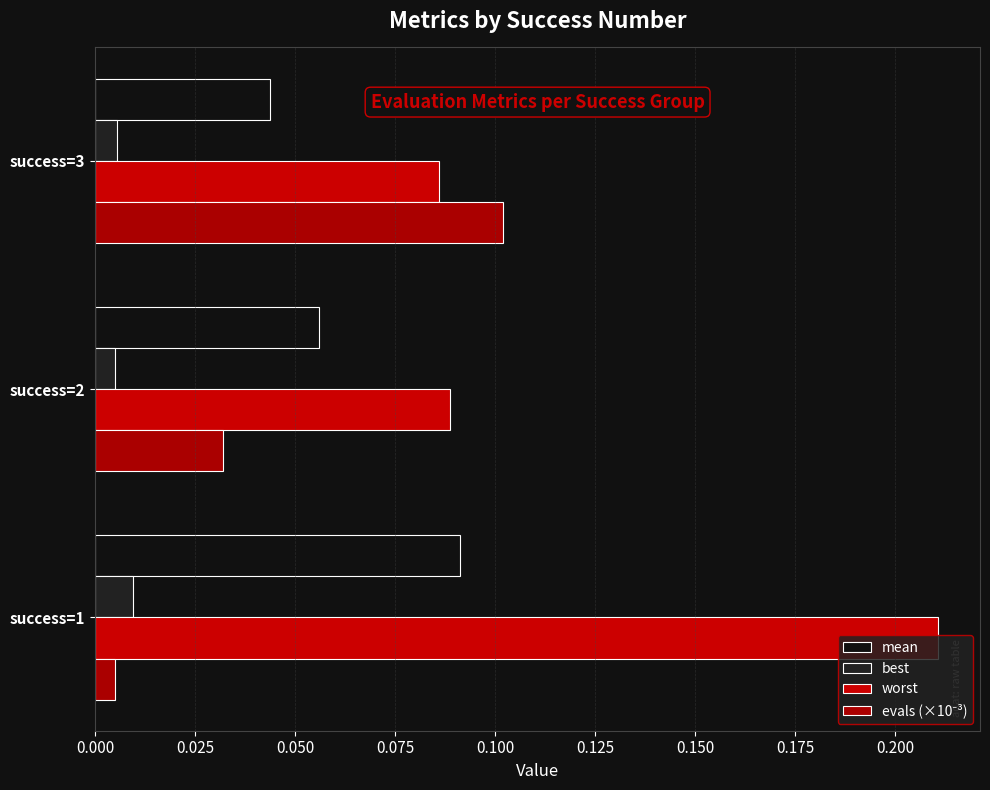

How many categories are shown in the chart?

3